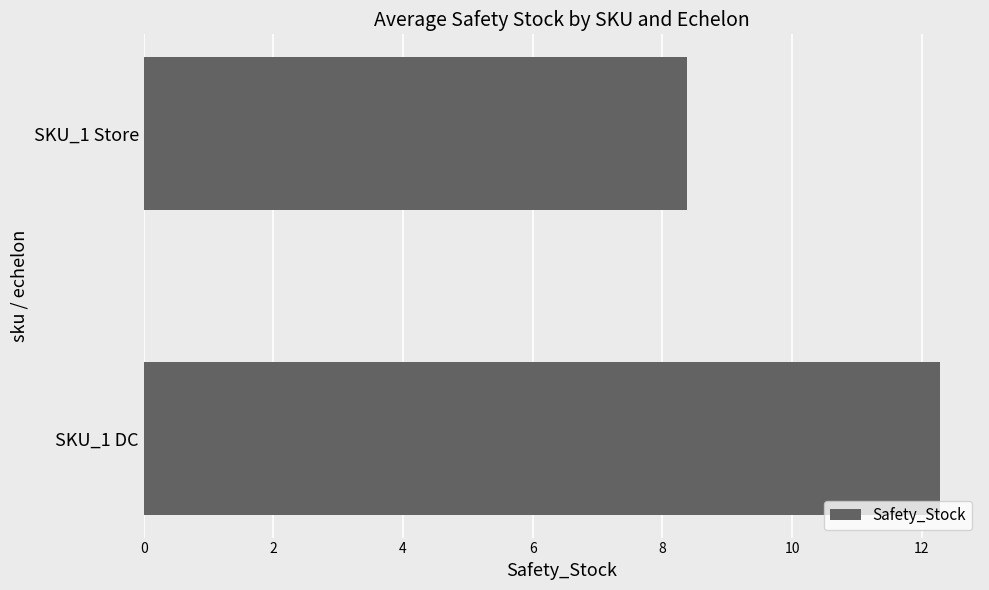

What is the smallest value displayed?

8.4